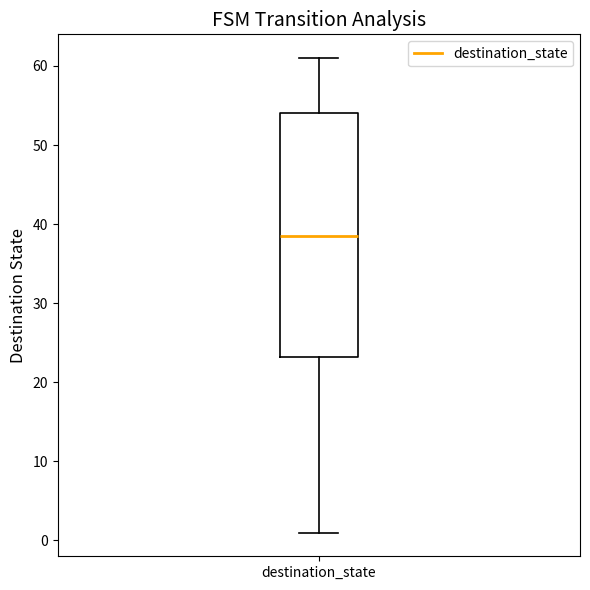

Read this box plot against the y-axis: the position of the median line, the range covered by the box, and the ends of both whiskers. The values are not printed on the chart, so give them approximately, as read against the axis.

median 39, box 23 to 54, whiskers 1 to 61